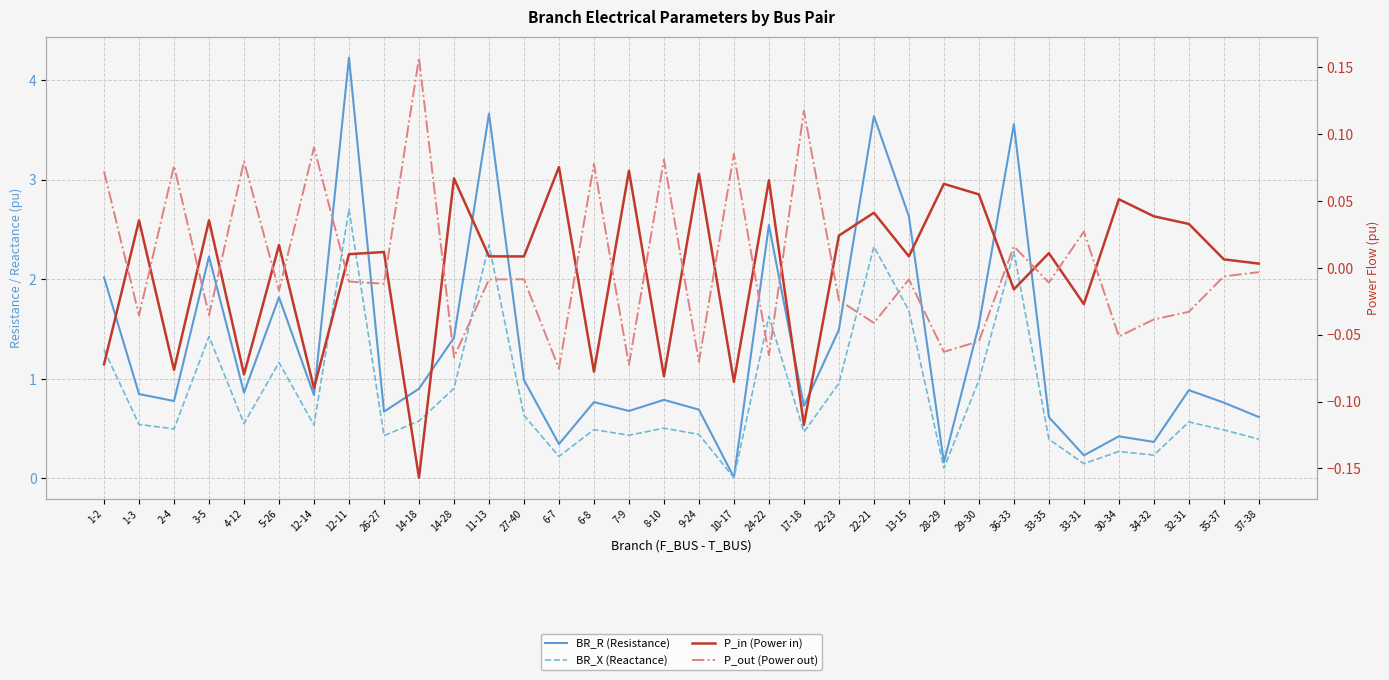

Which category has the highest value in the P_in (Power in) series?

6-7